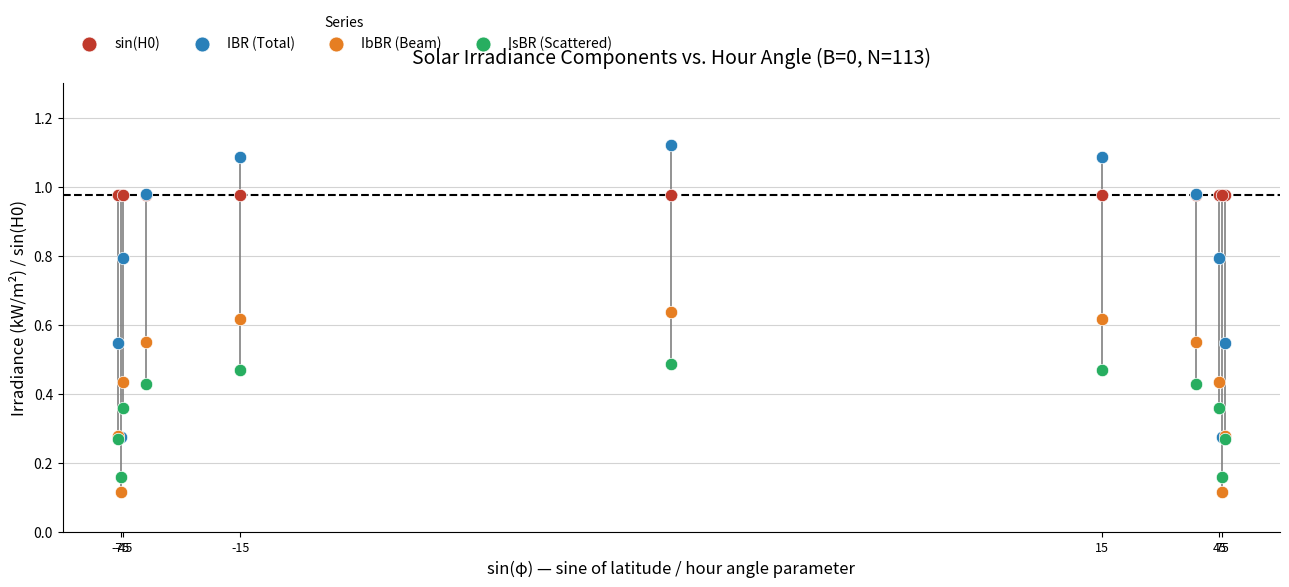

What are all the series names shown in the legend?

sin(H0), IBR (Total), IbBR (Beam), IsBR (Scattered)